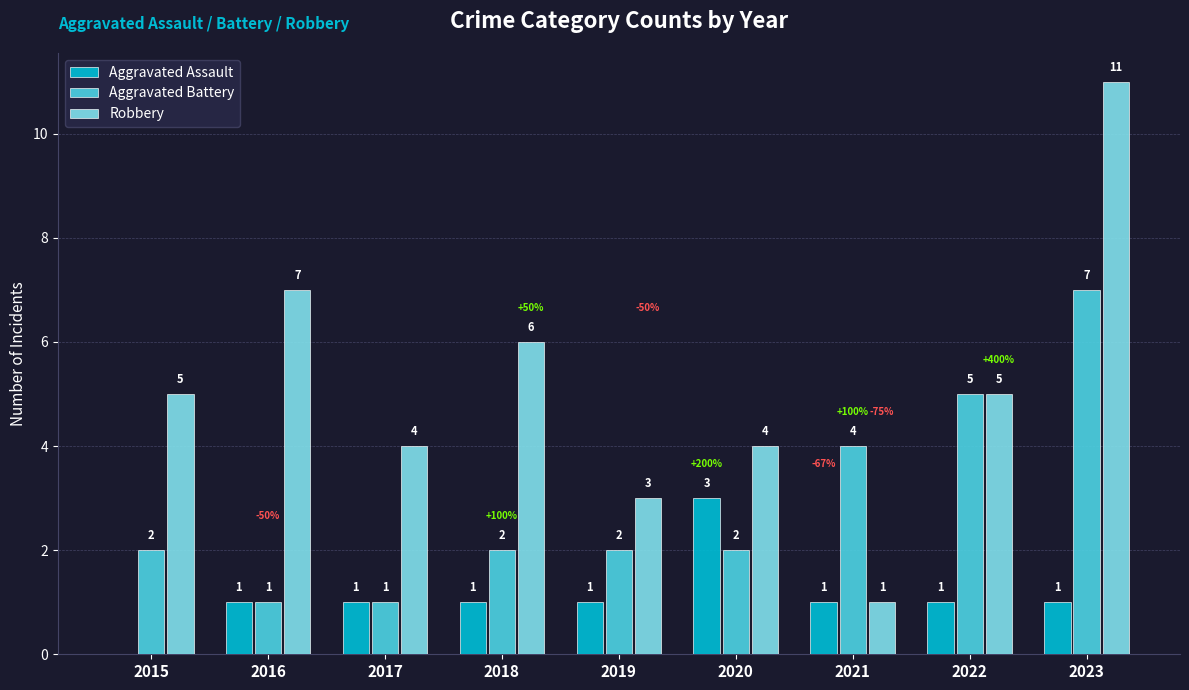

Which label corresponds to the largest value in the chart?

2023